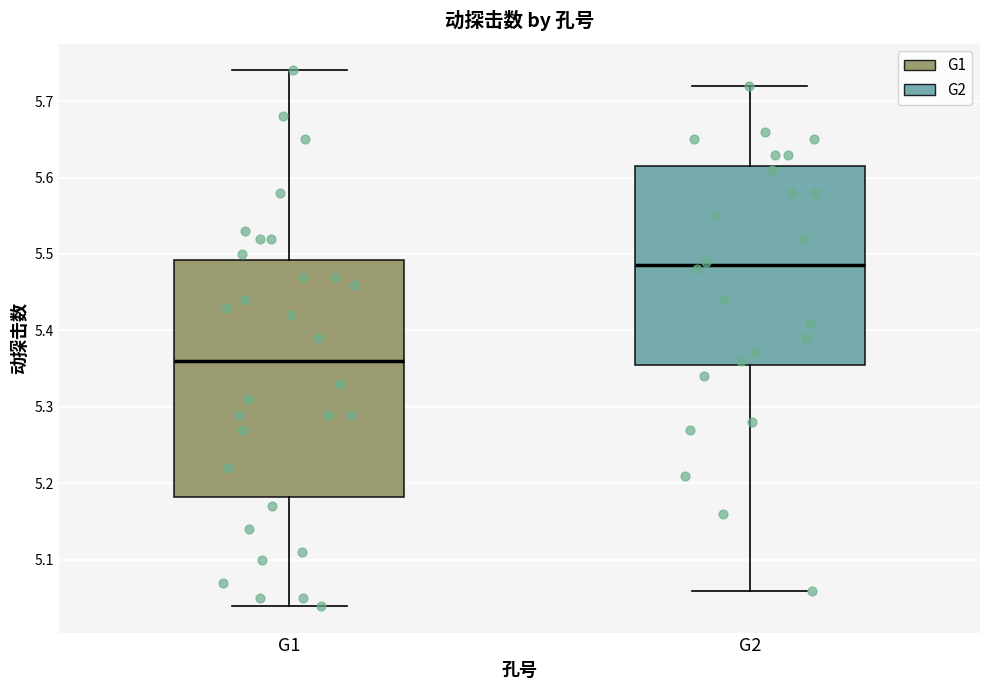

Reading left to right, read every box against the y-axis: the position of its median line, the range the box covers, and the ends of its whiskers. The values are not printed on the chart, so give them approximately, as read against the axis.

G1: median 5.36, box 5.18 to 5.49, whiskers 5.04 to 5.74
G2: median 5.49, box 5.36 to 5.62, whiskers 5.06 to 5.72